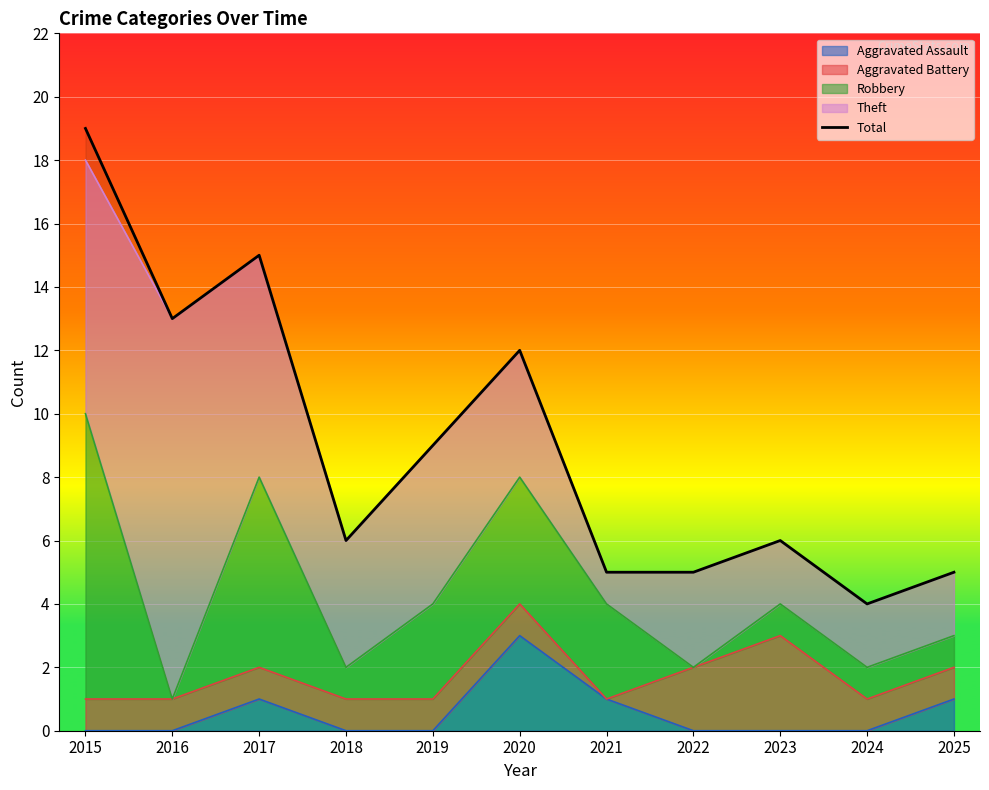

At which category does the data reach its first local peak?

2017